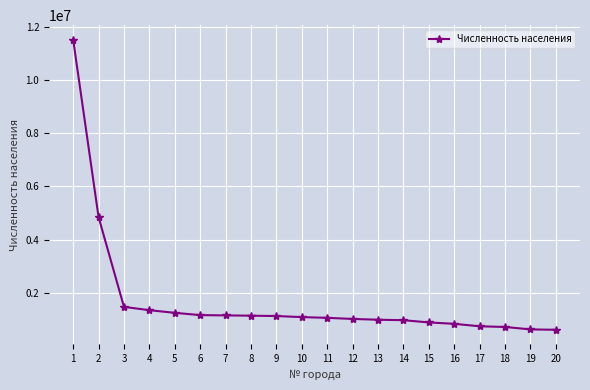

What is the value of the 7th point from the left?

1153971